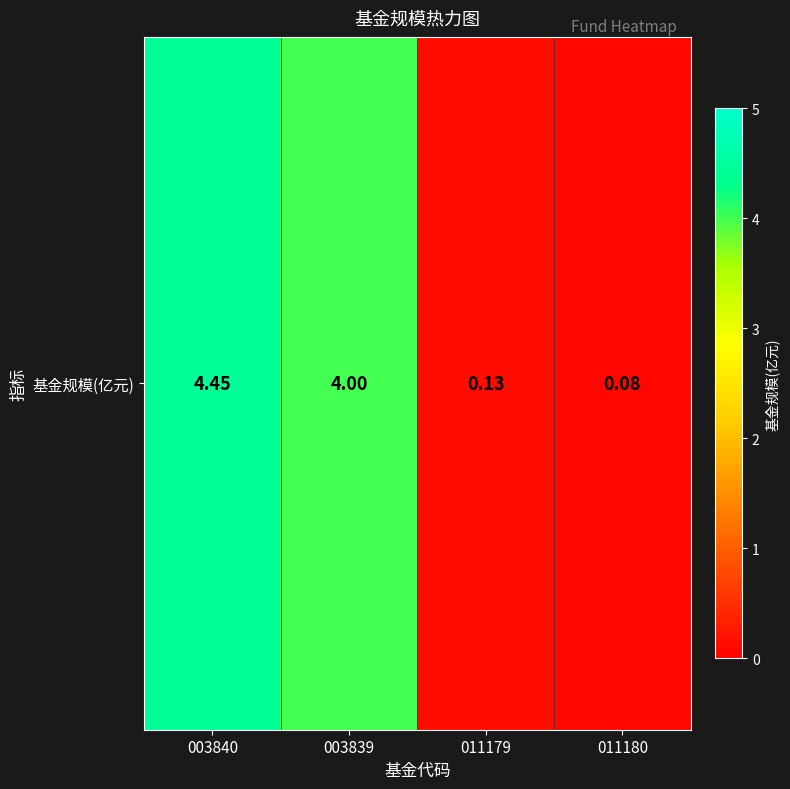

What is the change in value from 011179 to 011180?

-0.1